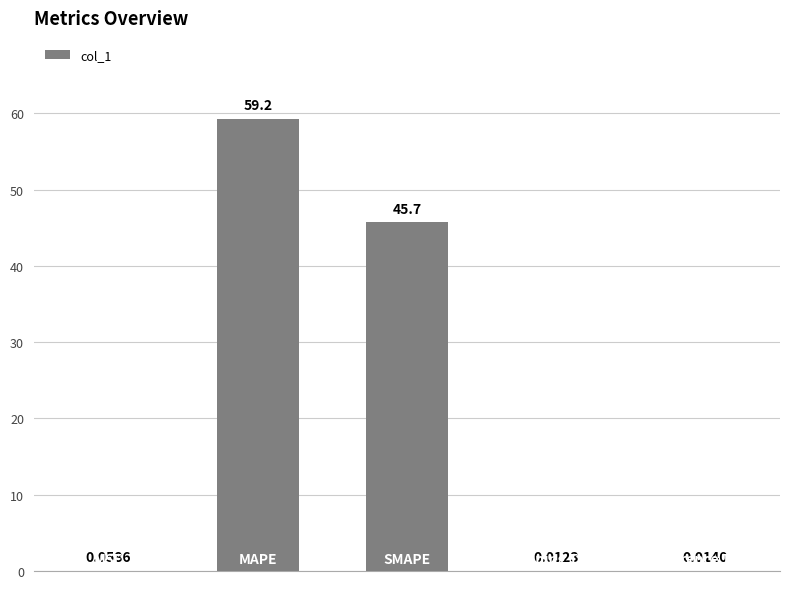

What is the sum of all values?

105.0